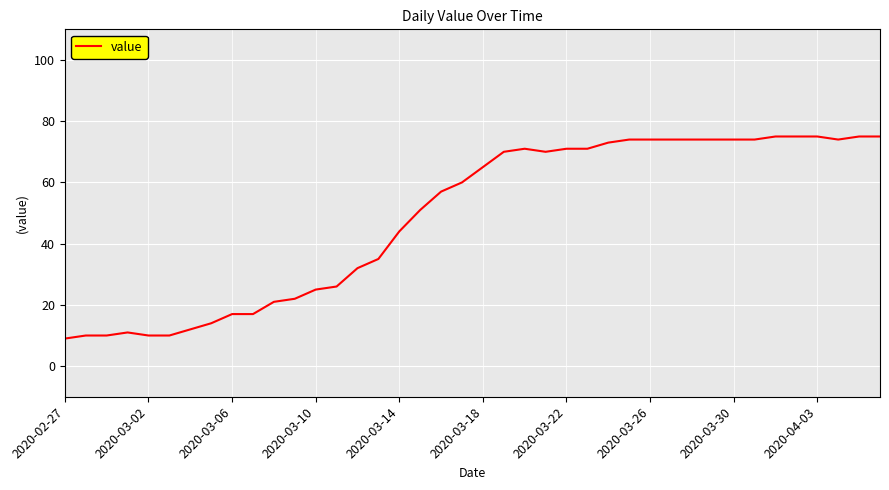

What is the difference between the maximum and minimum values?

66